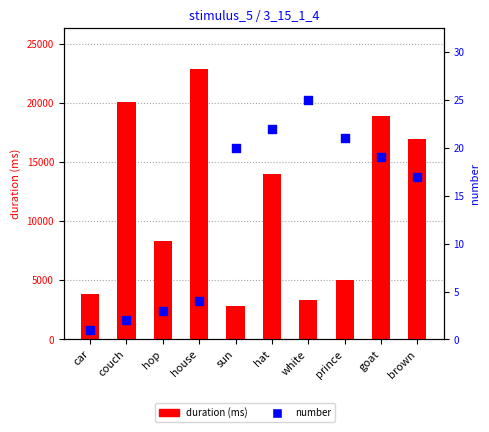

Which series contains the highest Y value?

duration (ms)